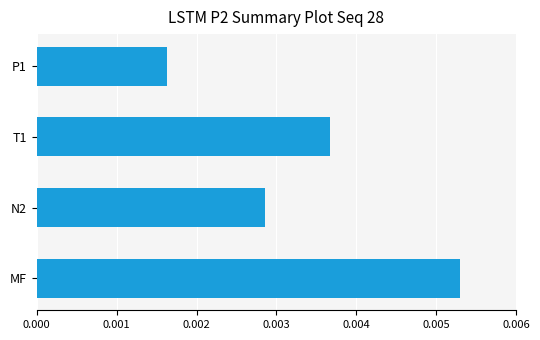

Does the chart contain any negative values?

No